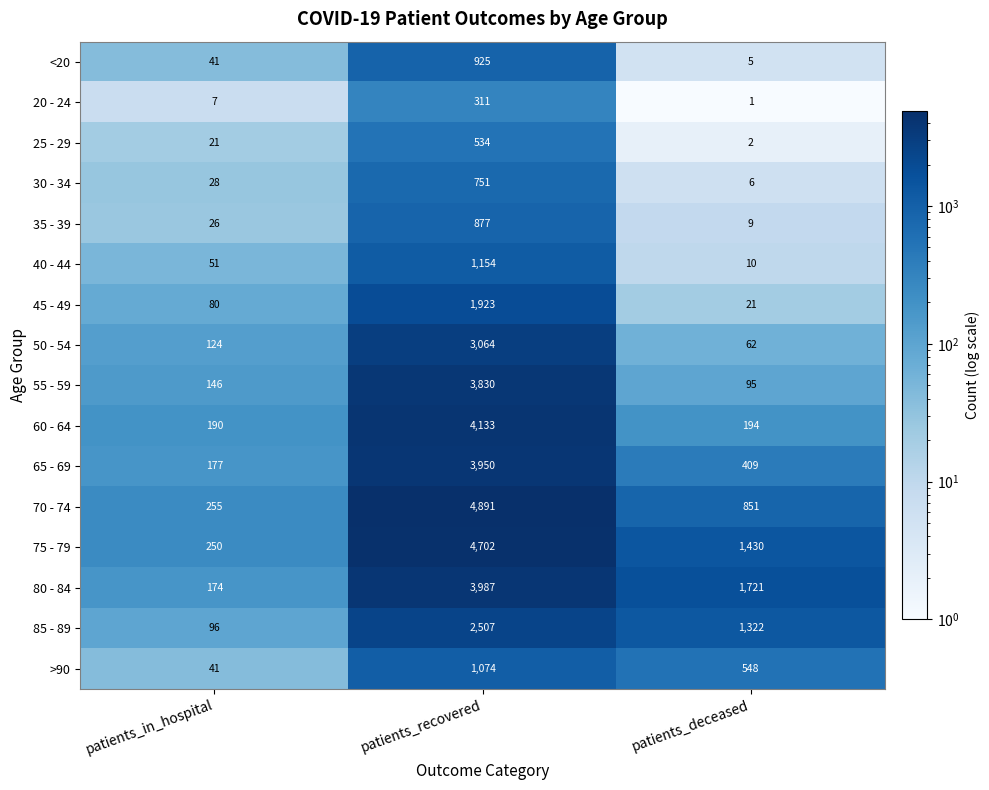

True or false: 45 - 49 has a value of 988 at patients_recovered.

False